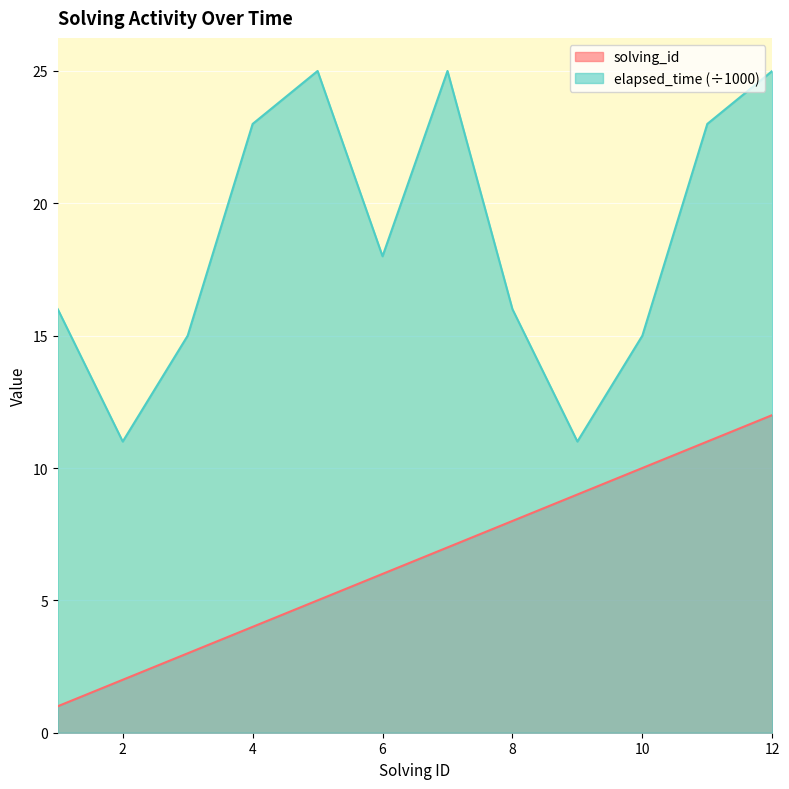

How many distinct data groups are displayed?

2